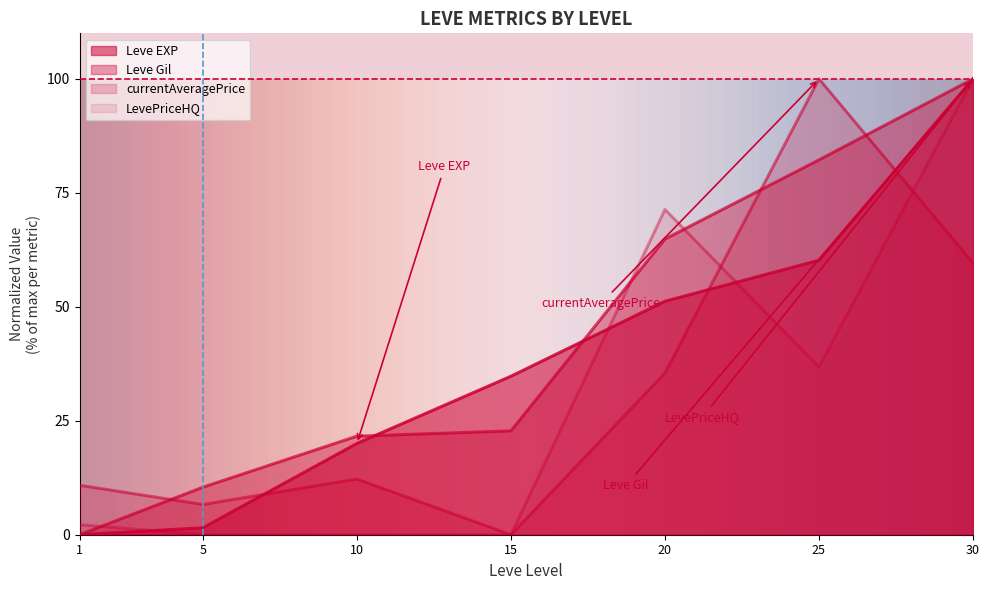

True or false: LevePriceHQ and Leve EXP cross at least once.

True